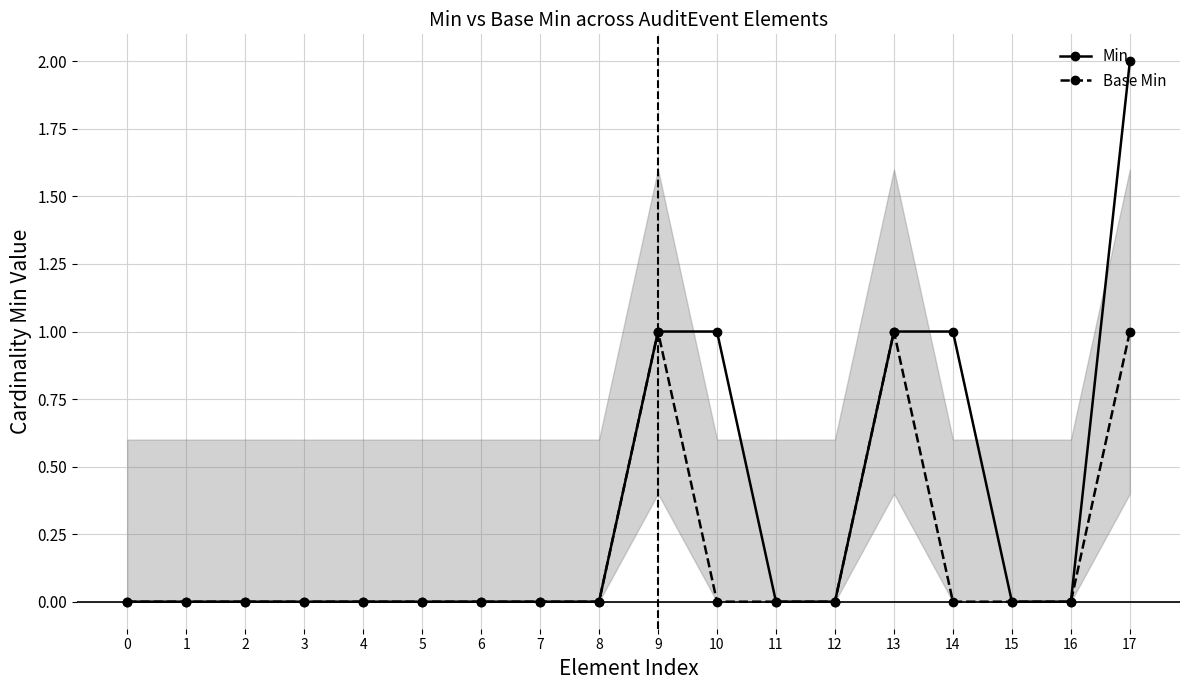

What is the difference between the maximum and minimum values in the Base Min series?

1